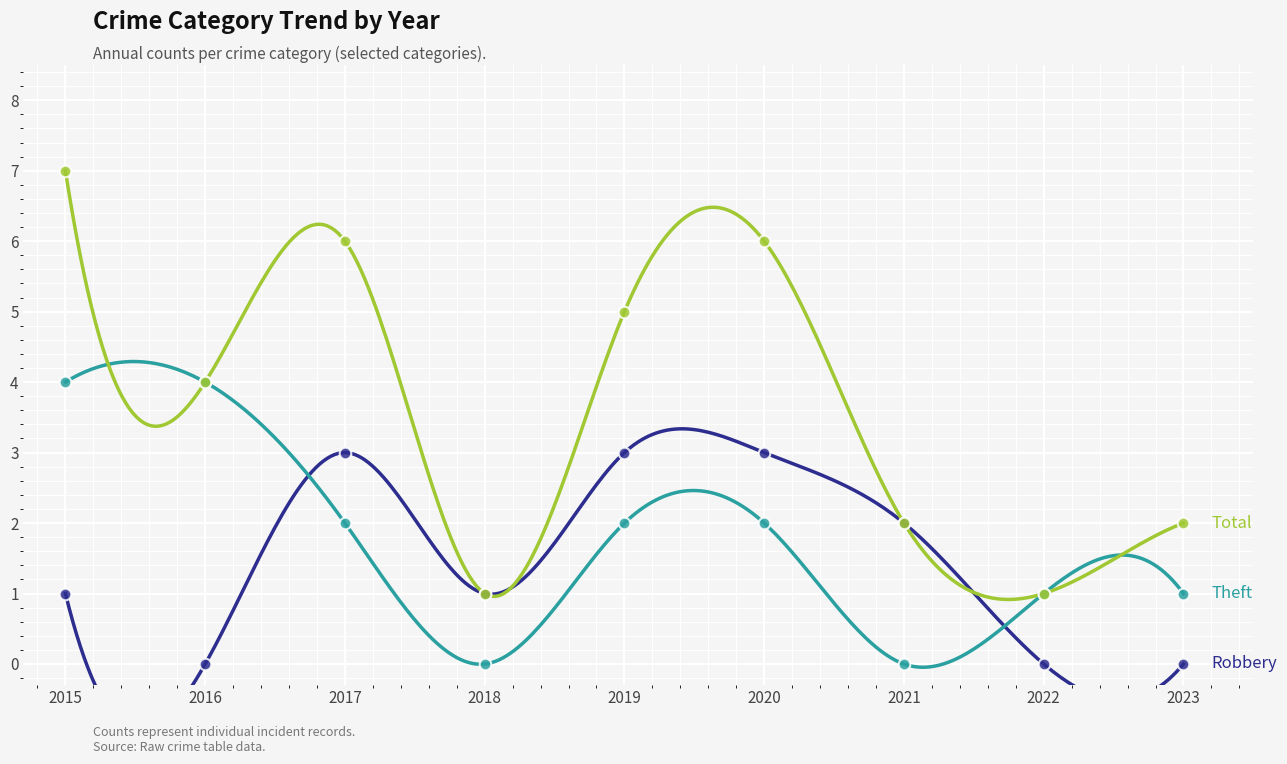

At how many categories does at least one series exceed 4?

4